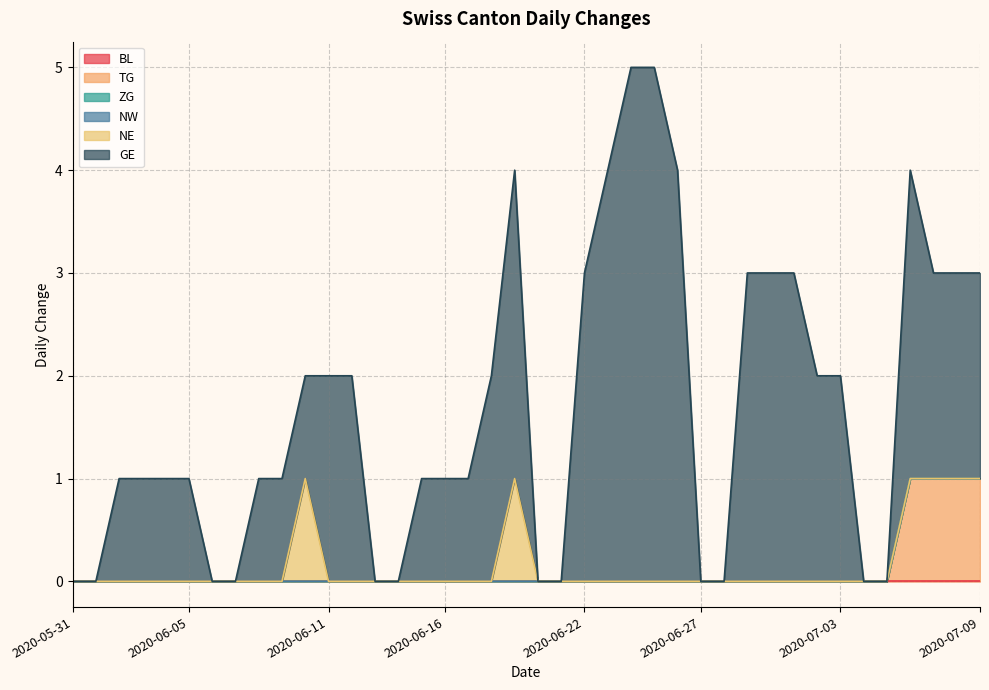

True or false: TG and GE cross at least once.

False